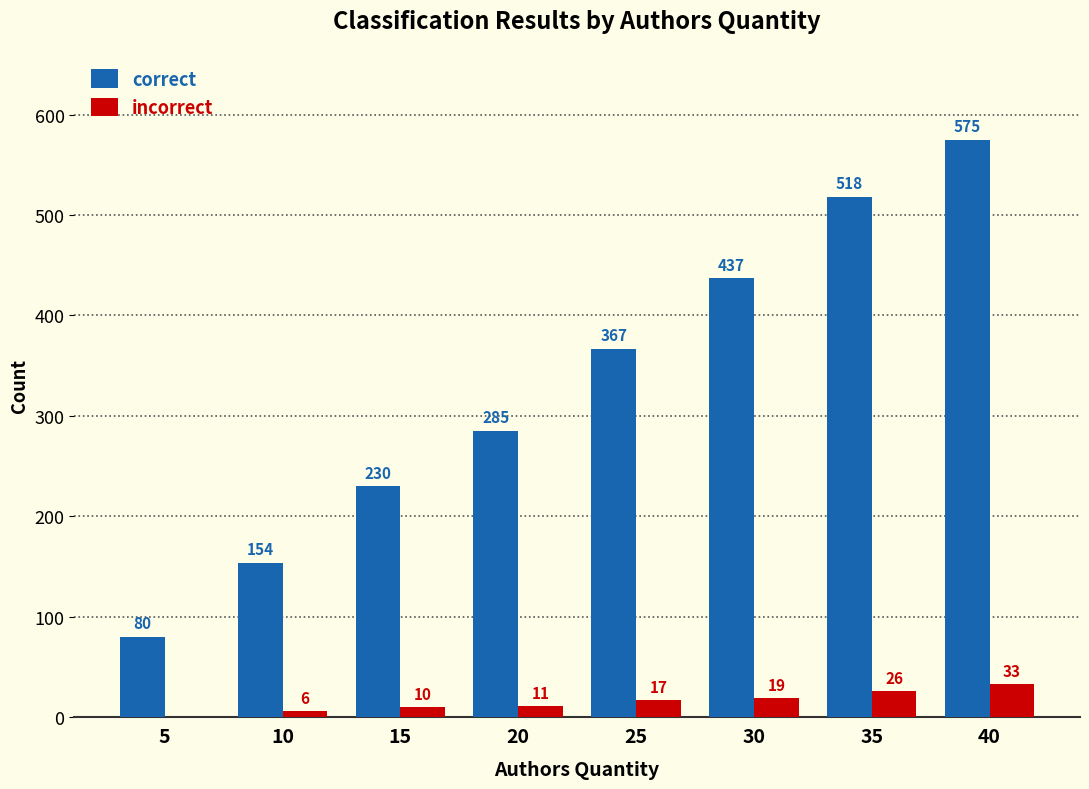

How many groups of bars are there?

8